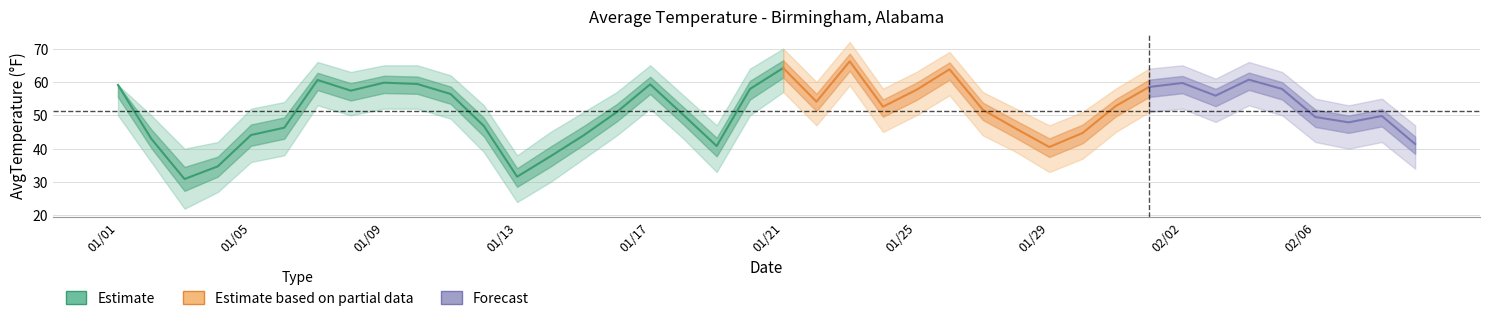

The value of AvgTemperature_lower at 01/13 is 24.0. True or false?

True